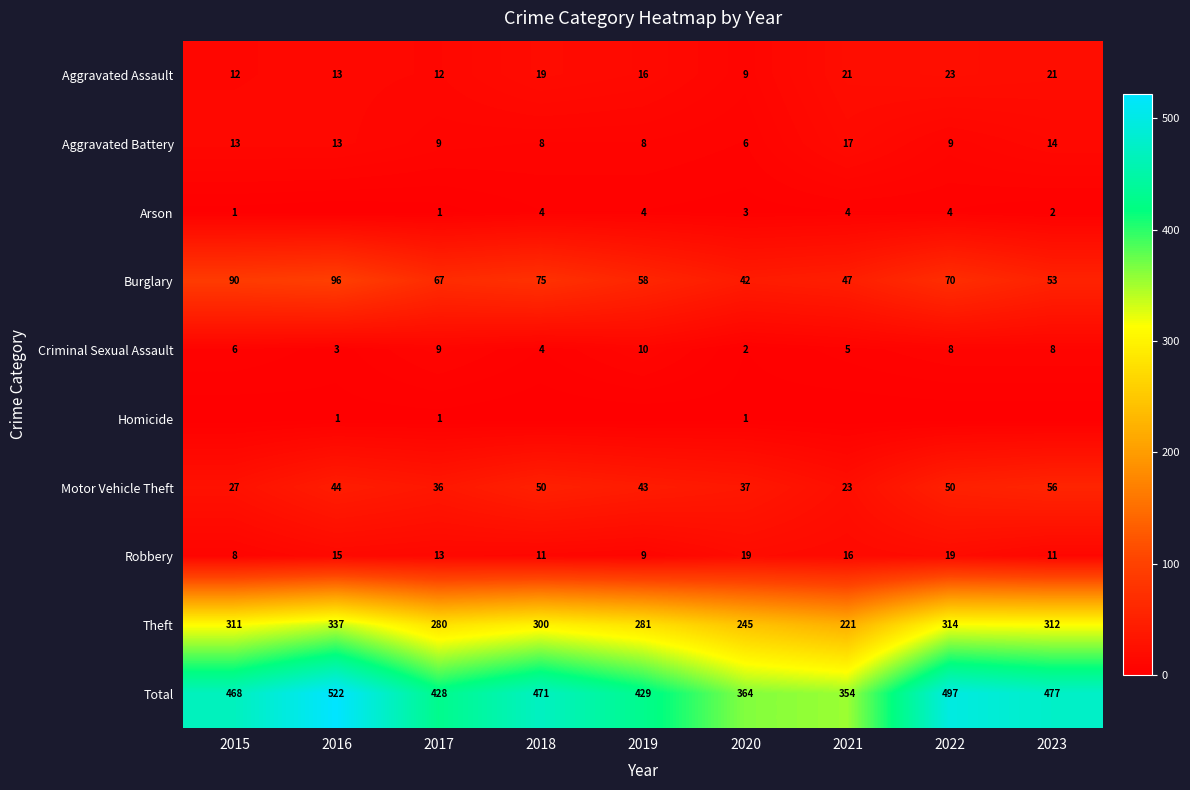

What is the spread (max minus min) of values at 2017?

427